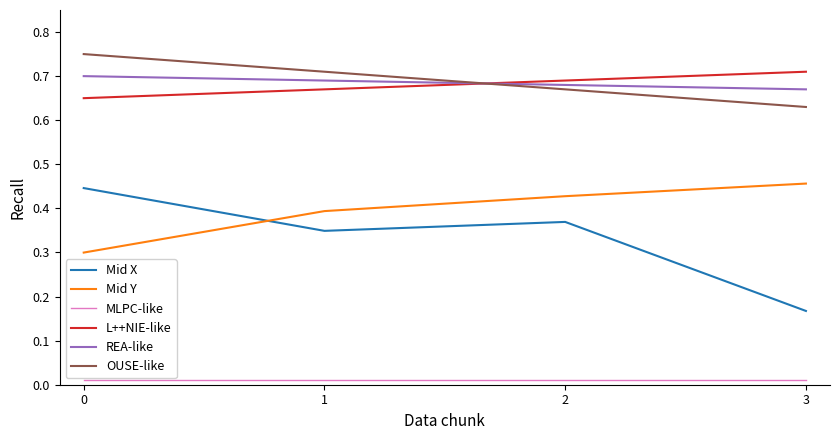

Is this an area chart (filled region under the line)?

No